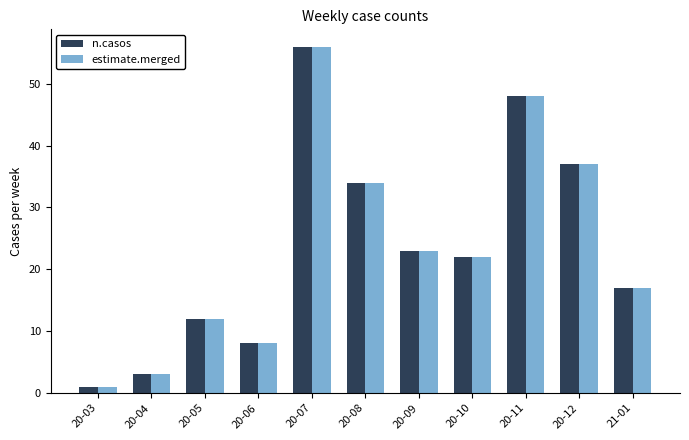

What is the difference between the estimate.merged values at 20-10 and 21-01?

5